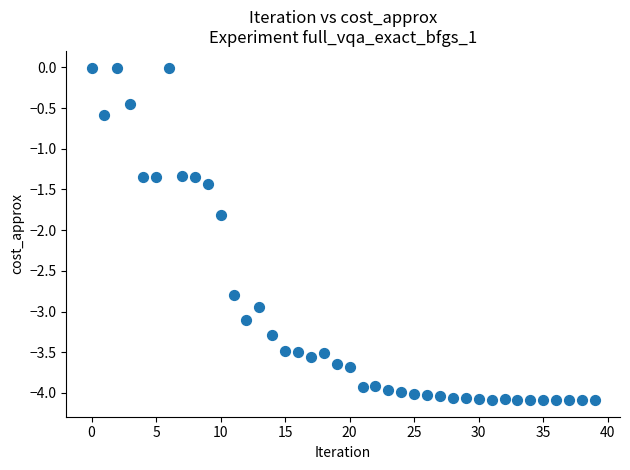

What Y value in the scatter plot is closest to -2?

-1.8